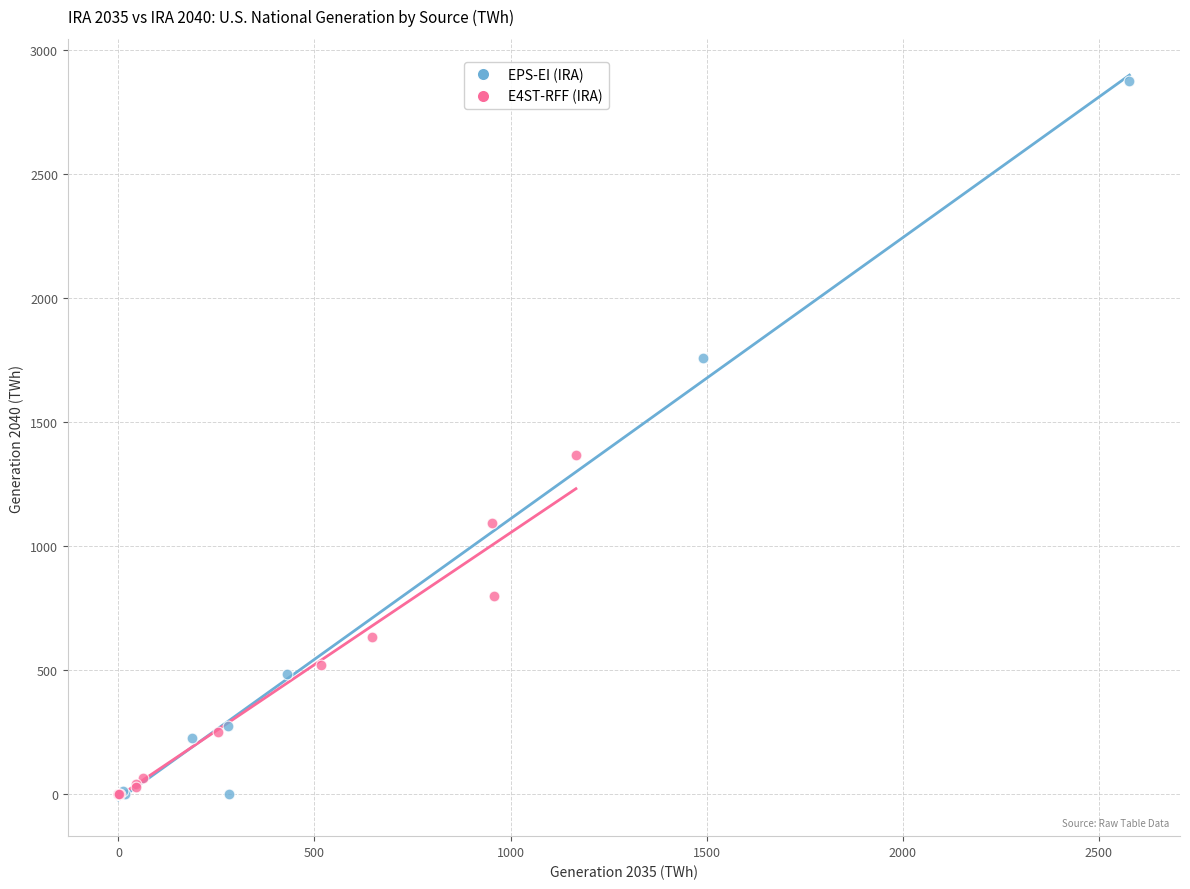

Which series has the widest spread of Y values?

EPS-EI (IRA)